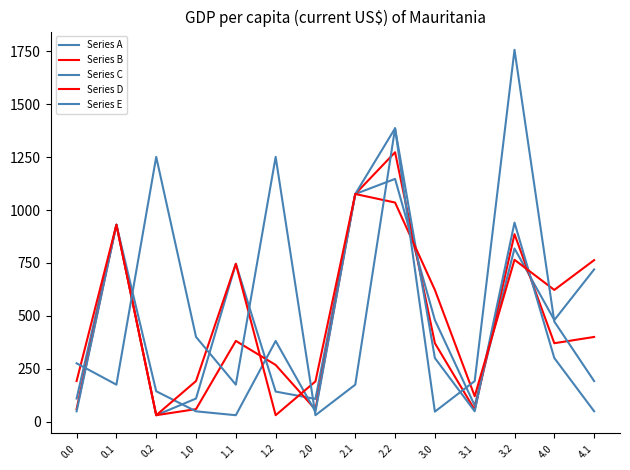

How many lines are shown in the chart?

5